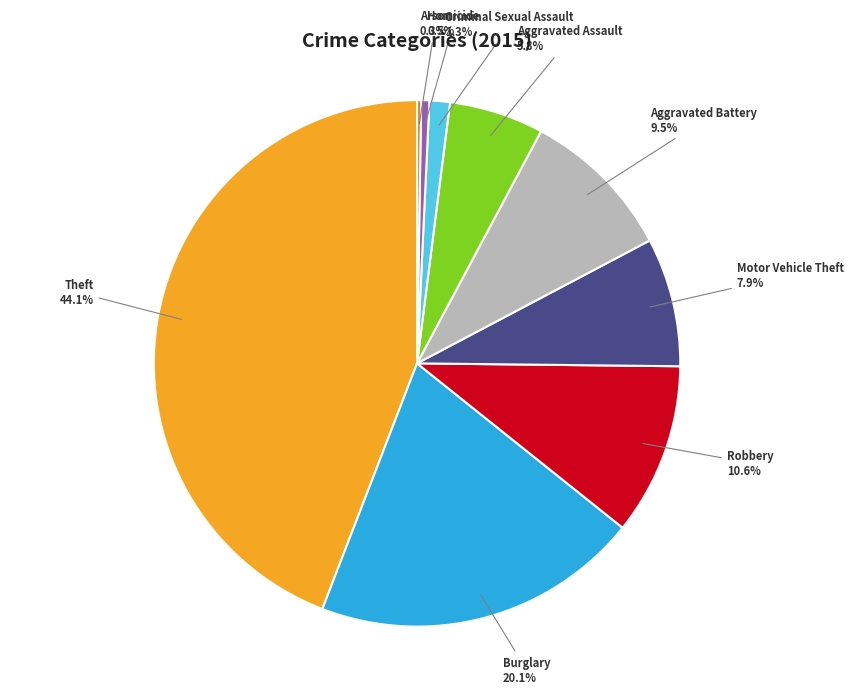

What percentage is NOT represented by Aggravated Battery?

90.5%